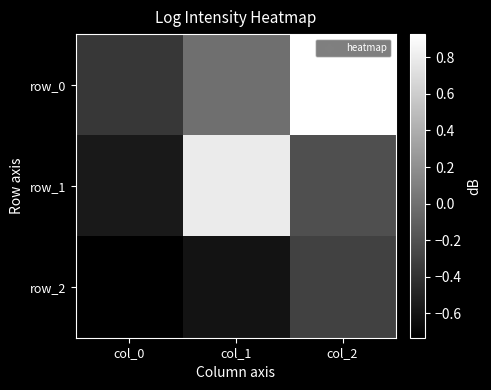

List the labels in order of row_2 value, smallest first.

col_0, col_1, col_2